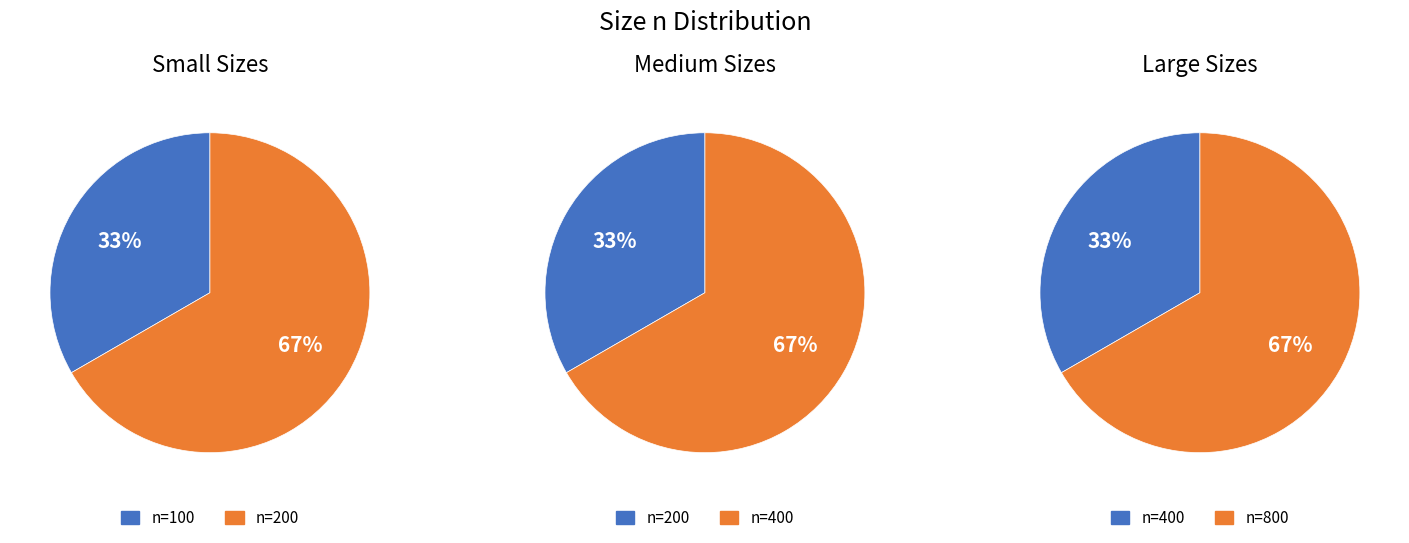

Which slice is the smallest?

n=100